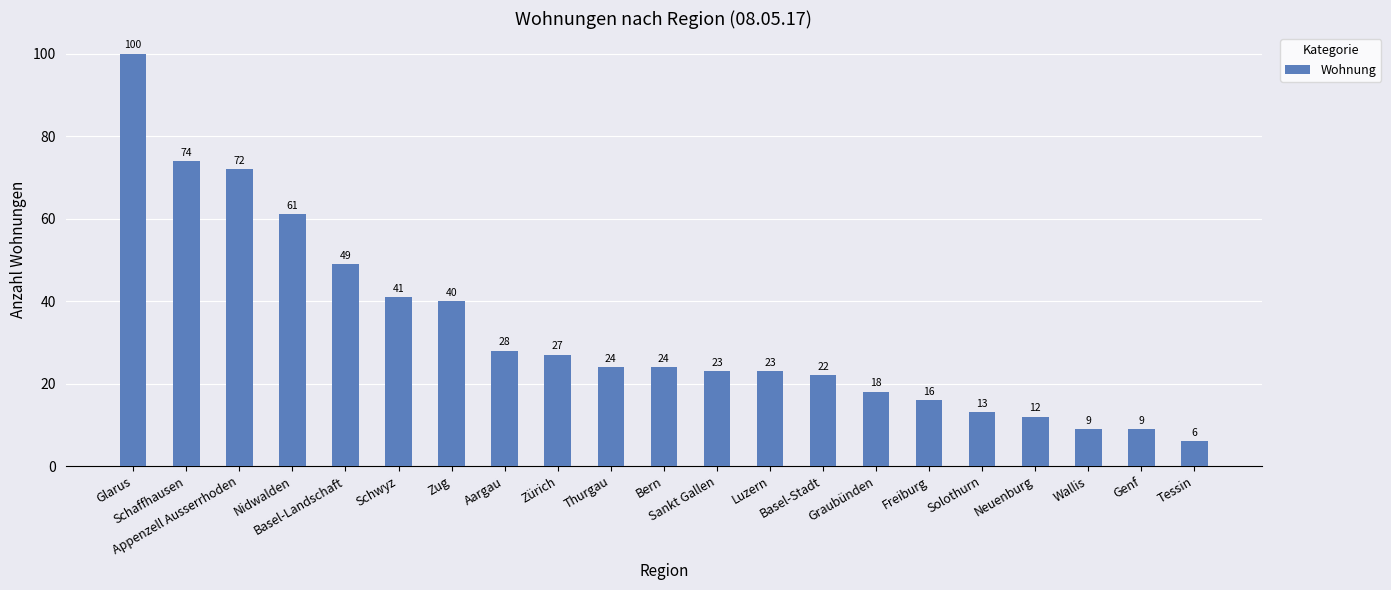

Which label corresponds to the smallest value in the chart?

Tessin